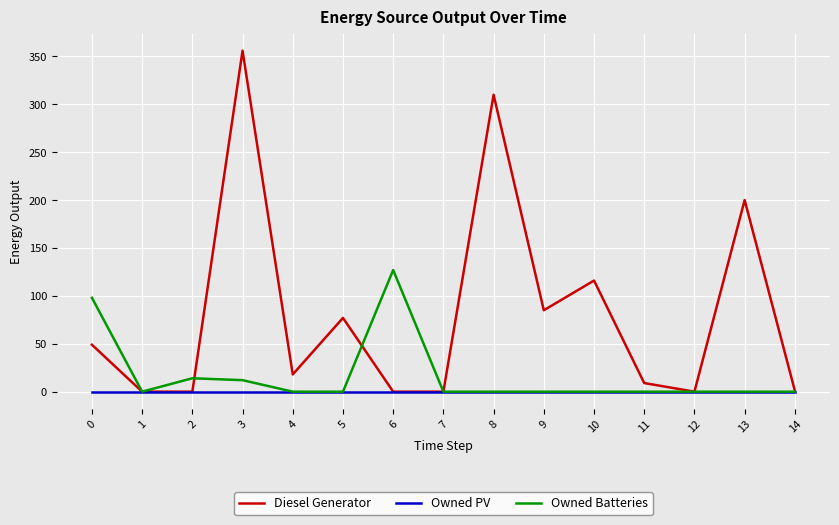

What is the difference between the Diesel Generator values at 14 and 2?

1.0